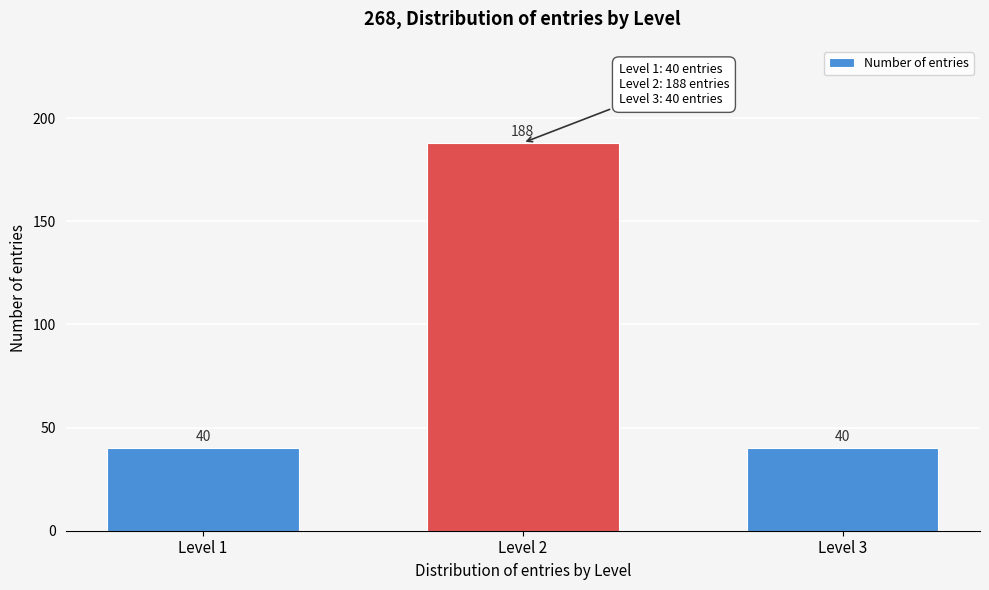

Reading left to right, transcribe all the data shown in this chart.

Level 1=40	Level 2=188	Level 3=40